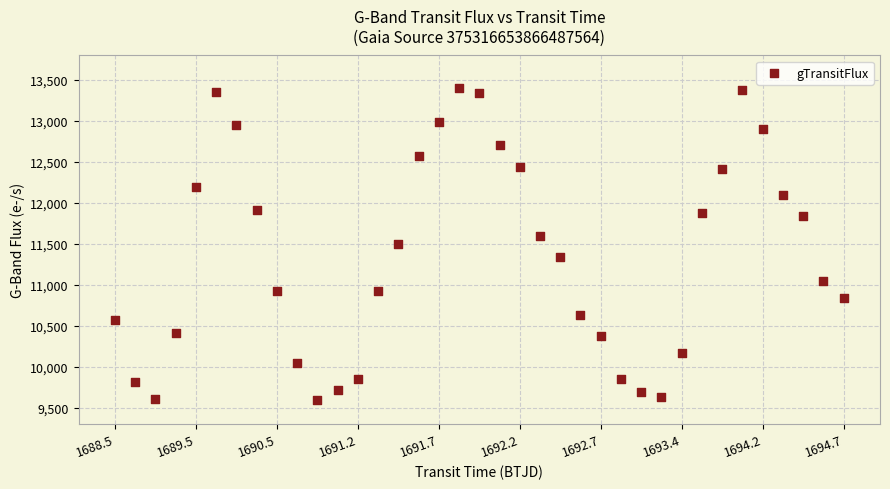

What is the range of Y values (max minus min)?

3803.5